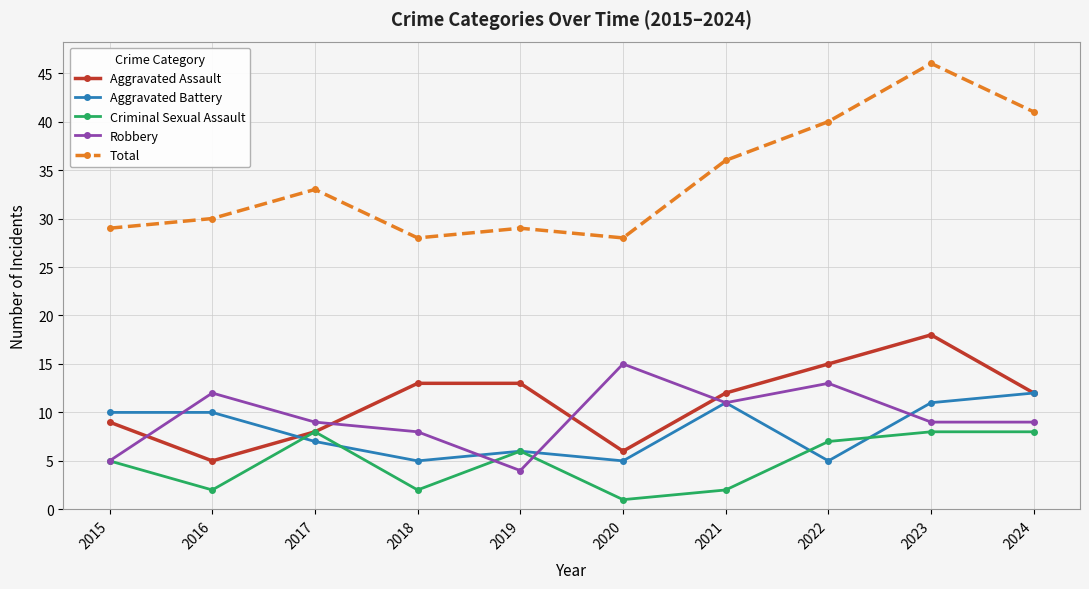

What is the minimum value shown in the chart?

1